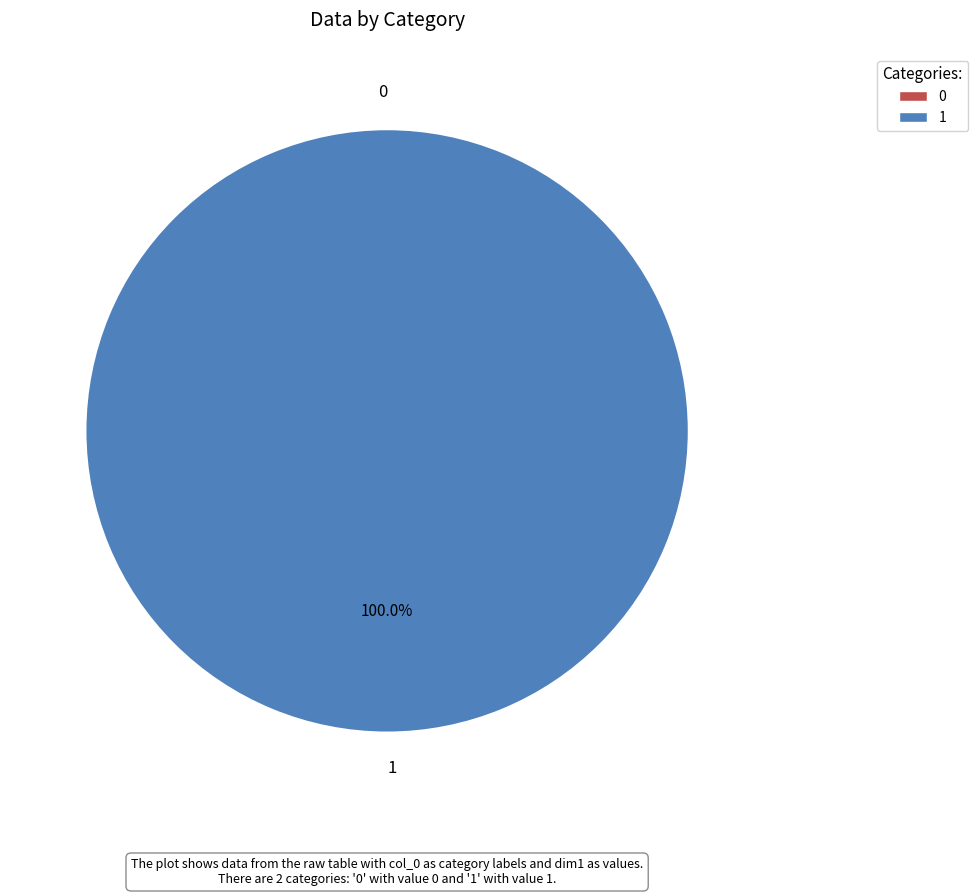

Rank the categories by value from lowest to highest.

0, 1